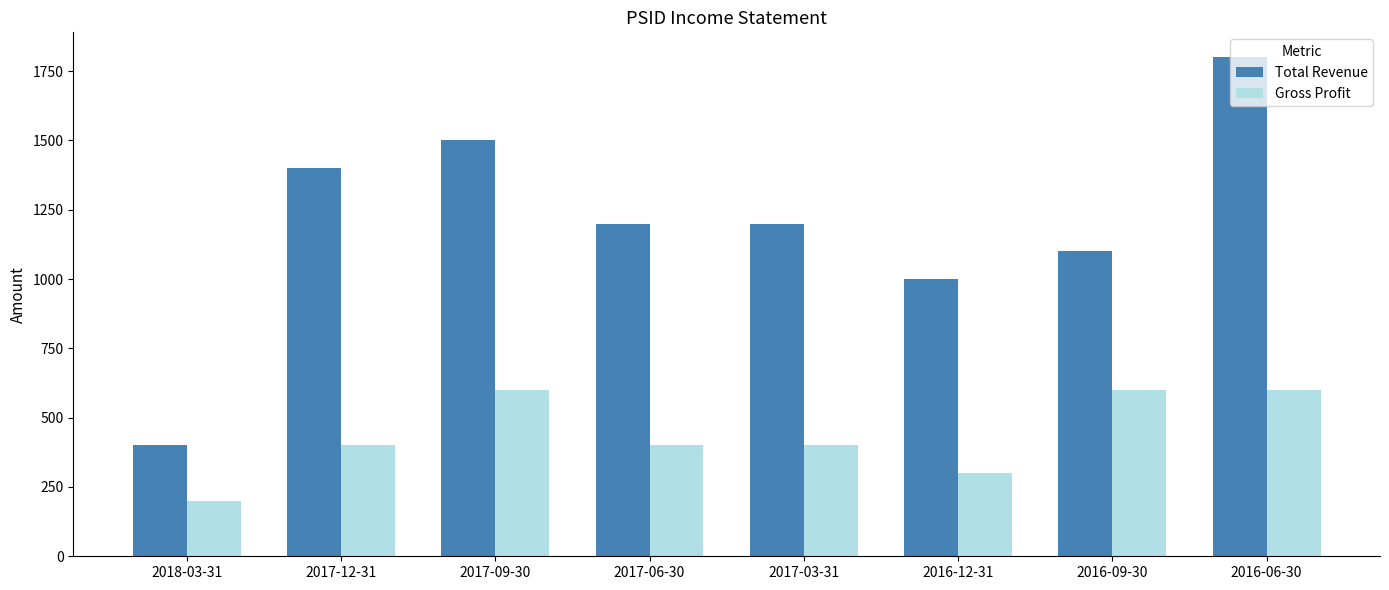

Reading left to right, what are all the values shown in this chart?

Total Revenue: 2018-03-31=400	2017-12-31=1400	2017-09-30=1500	2017-06-30=1200	2017-03-31=1200	2016-12-31=1000	2016-09-30=1100	2016-06-30=1800
Gross Profit: 2018-03-31=200	2017-12-31=400	2017-09-30=600	2017-06-30=400	2017-03-31=400	2016-12-31=300	2016-09-30=600	2016-06-30=600